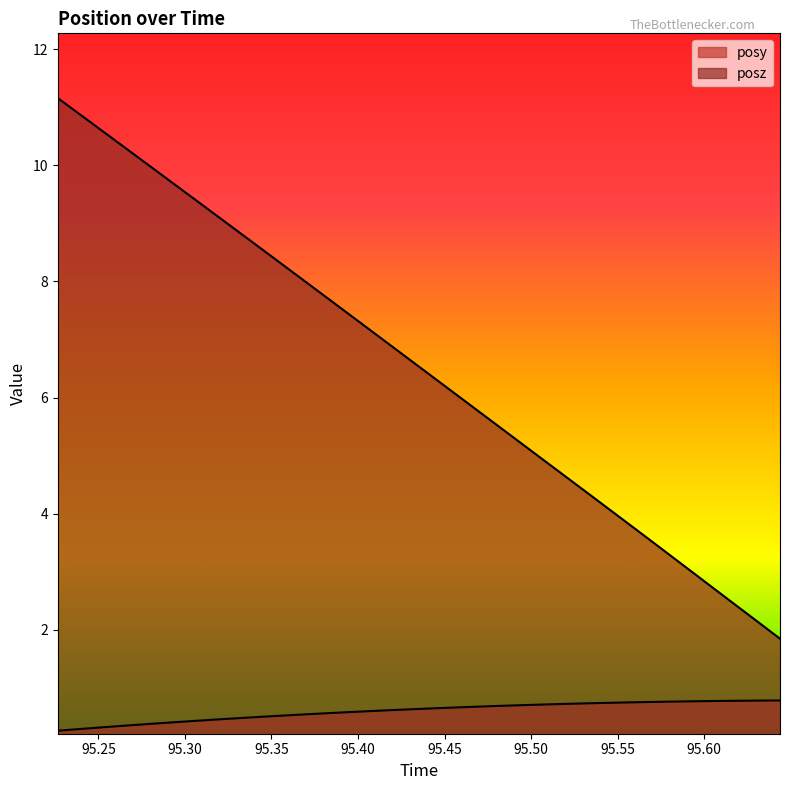

What are all the series names shown in the legend?

posy, posz